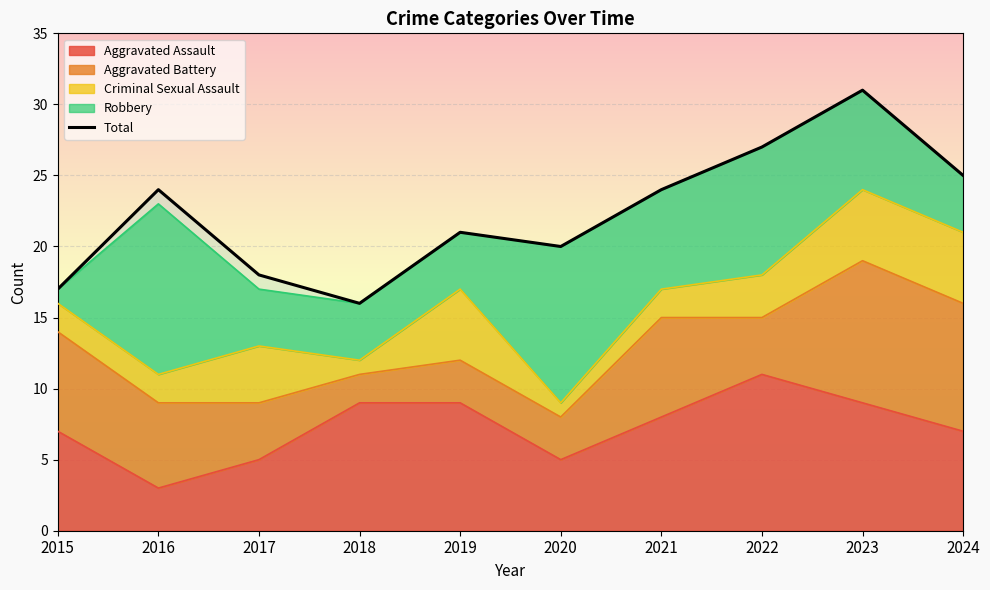

At which category does the chart reach its minimum across all series?

2018